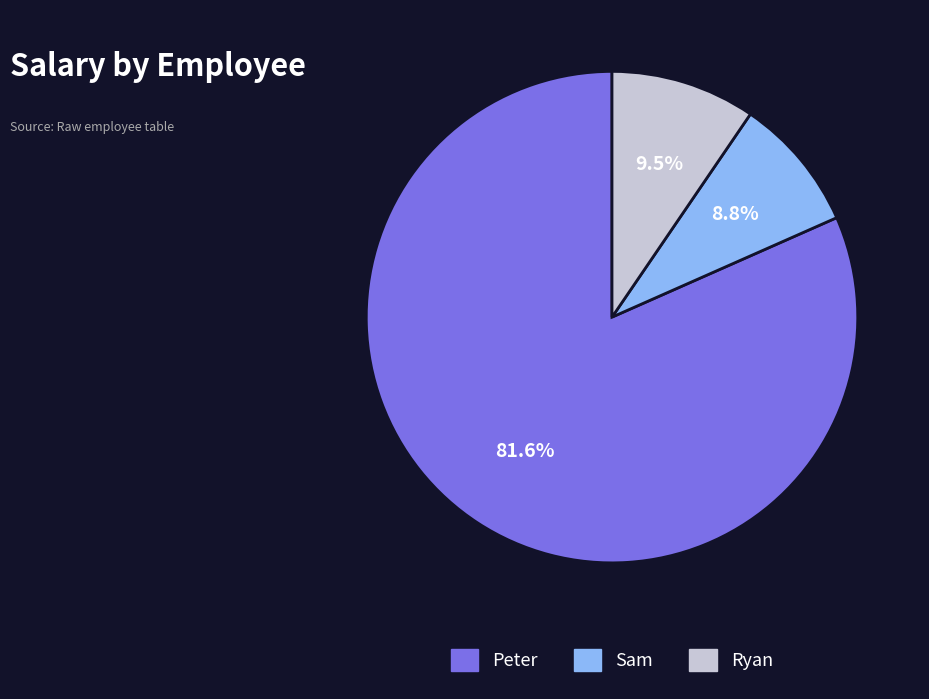

To the nearest percent, what percentage of the pie is Peter?

82%